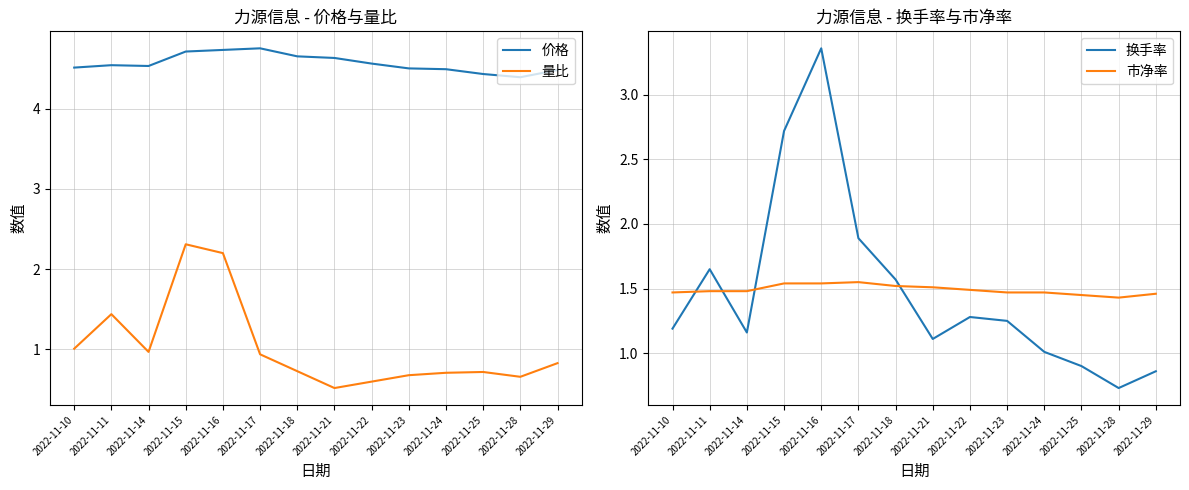

Rank the series by their maximum value, from lowest to highest.

市净率, 量比, 换手率, 价格